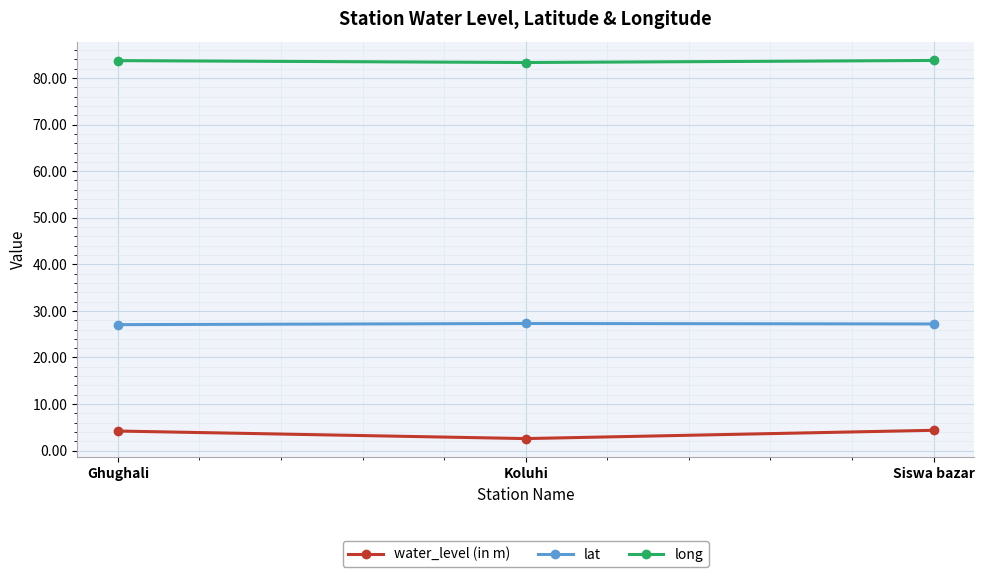

What is the difference between the maximum and second lowest values in the water_level (in m) series?

0.2